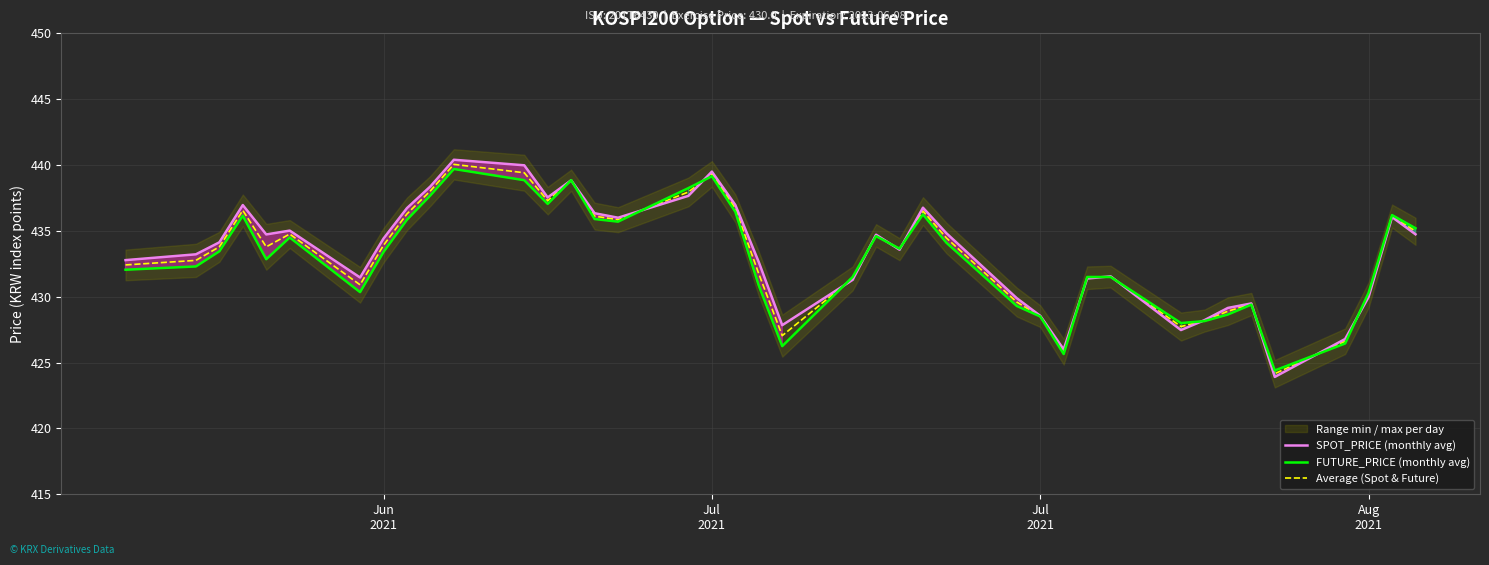

What is the difference between the second highest and second lowest values in the Average (Spot & Future) series?

13.6